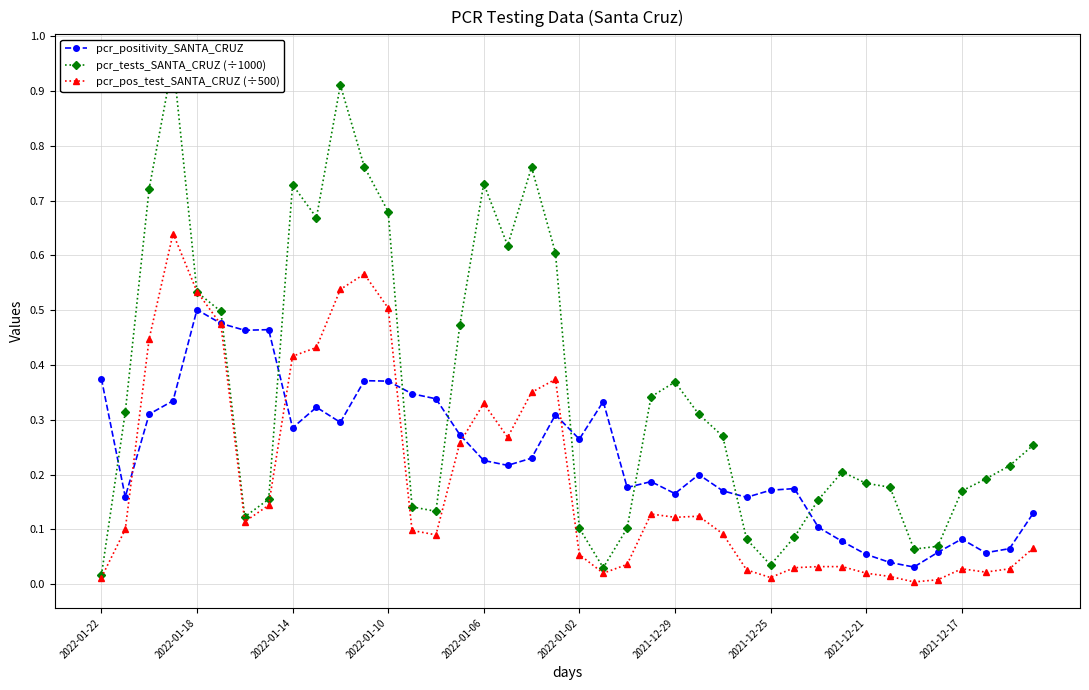

The pcr_tests_SANTA_CRUZ (÷1000) series shows 0.1 at 27. True or false?

False